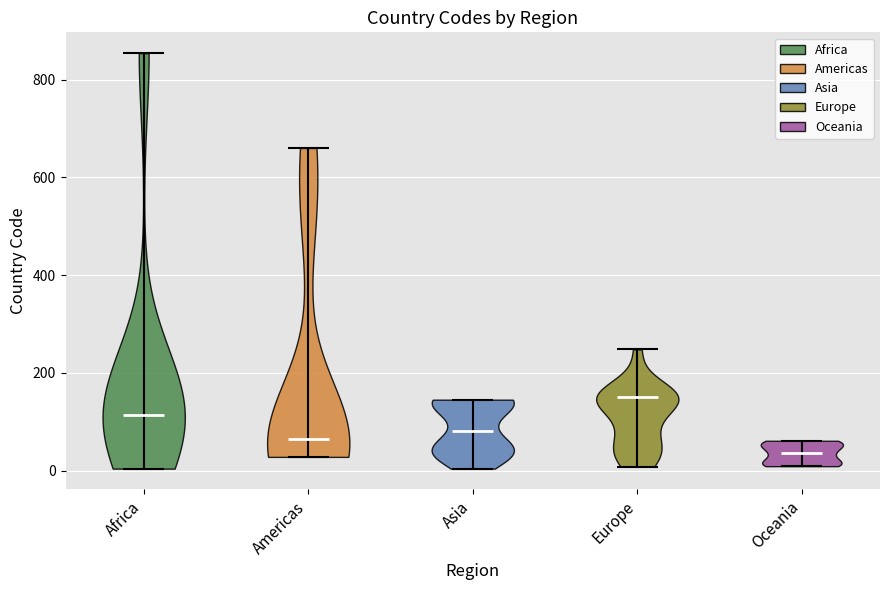

Where does the median line of the violin for Asia sit on the y-axis? The values are not printed on the chart, so give them approximately, as read against the axis.

80